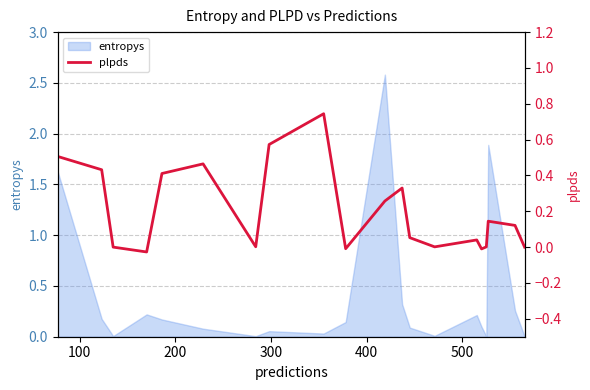

How many values are below 0?

3